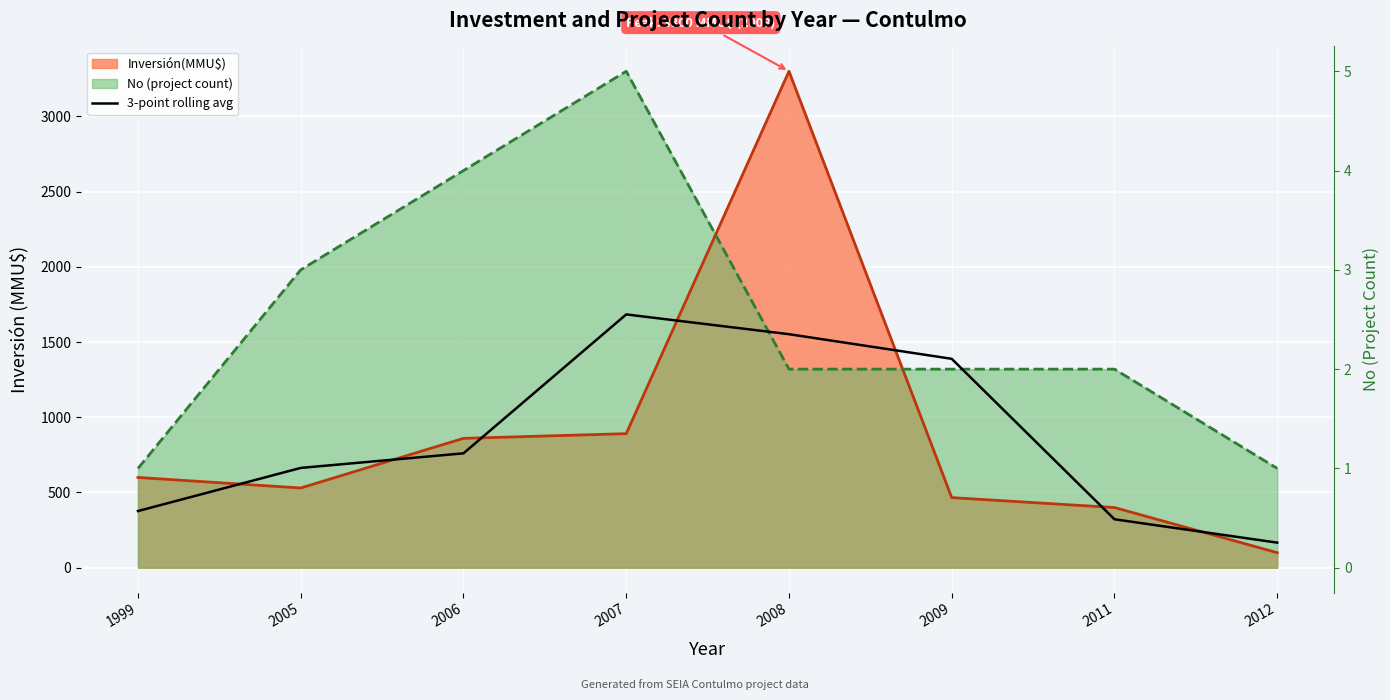

What is the sum of all values?

6913.7